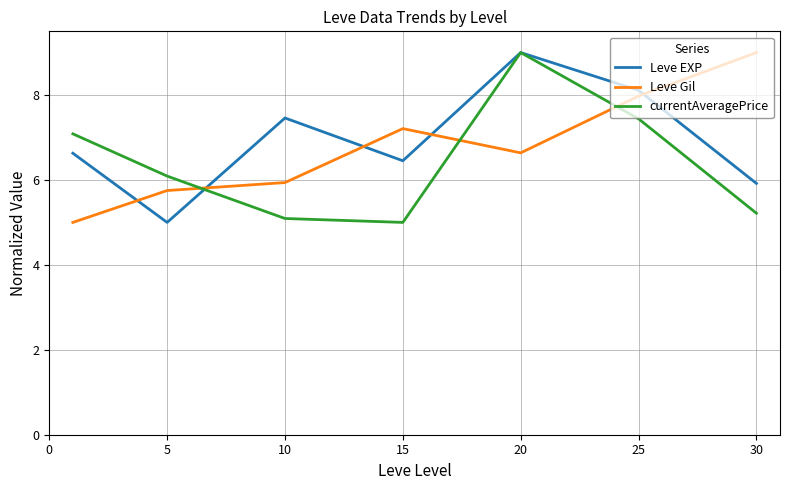

What is the sum of all Leve Gil values?

47.5